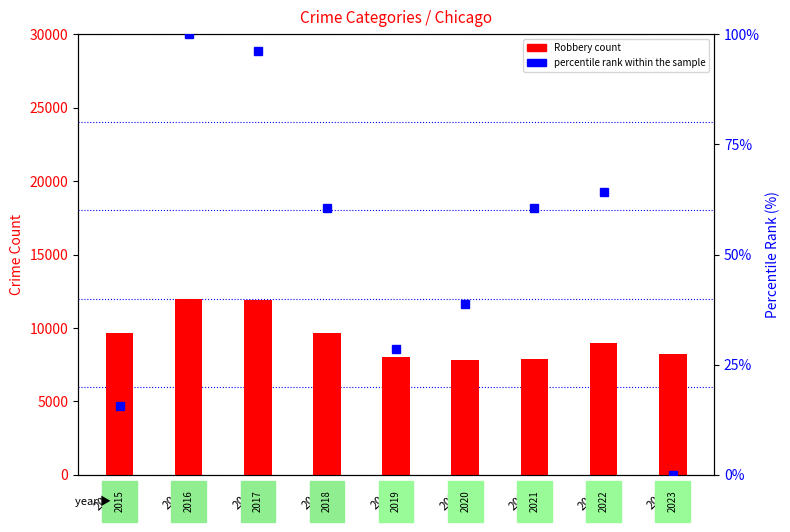

True or false: percentile rank within the sample has a value of 154.5 at 2016.

False